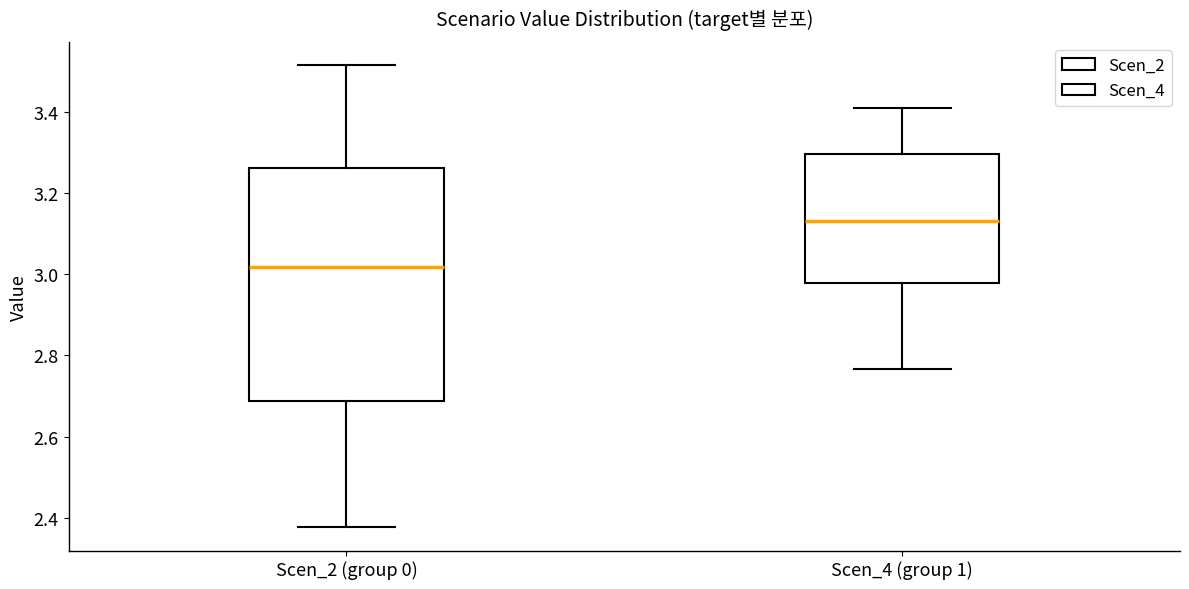

Where is the upper edge of the box for Scen_4 (group 1) on the y-axis? The values are not printed on the chart, so give them approximately, as read against the axis.

3.30